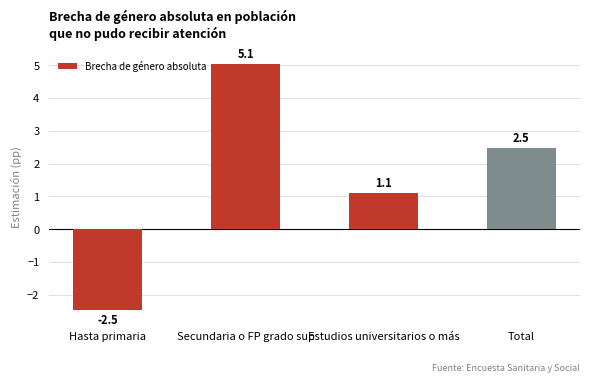

What is the ratio of the value at Estudios universitarios o más to the value at Secundaria o FP grado sup?

0.2